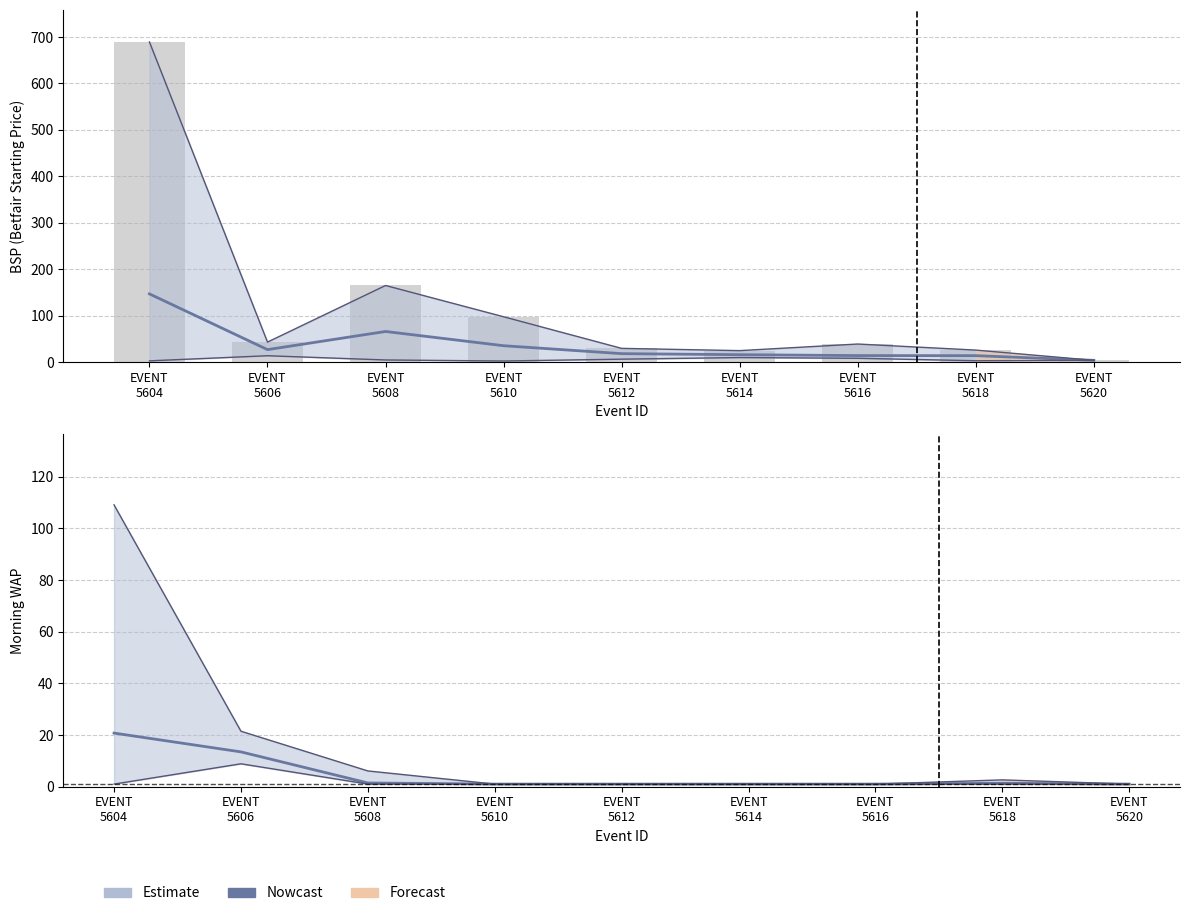

How many groups of bars are there?

9